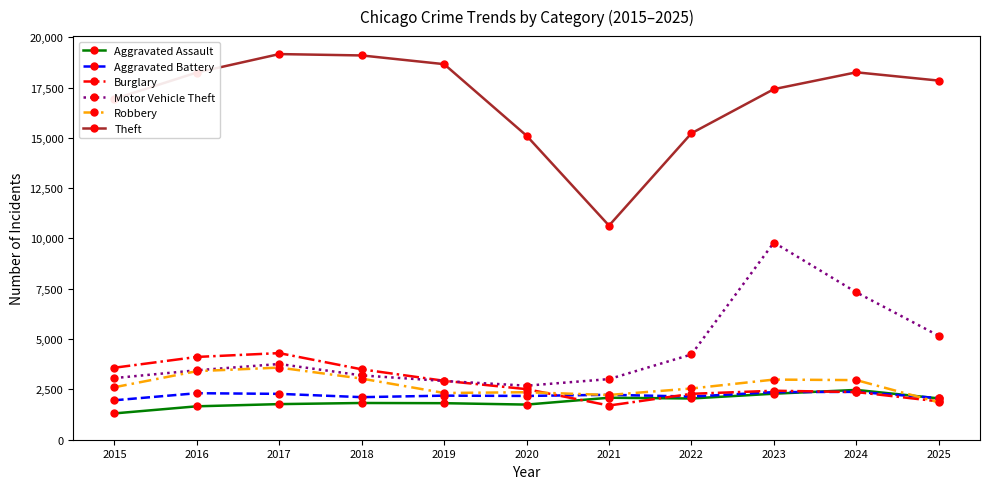

At which label does Theft first exceed 17843?

2016